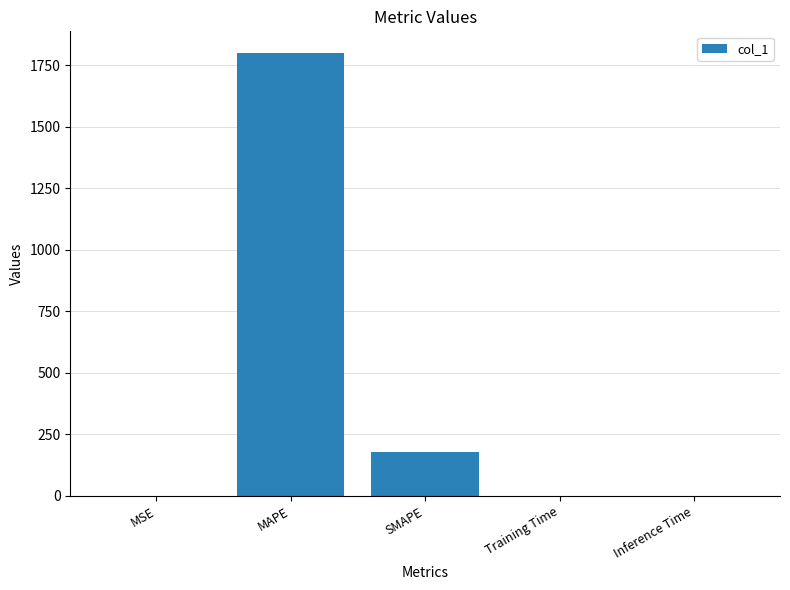

At which label is the value closest to 898?

SMAPE